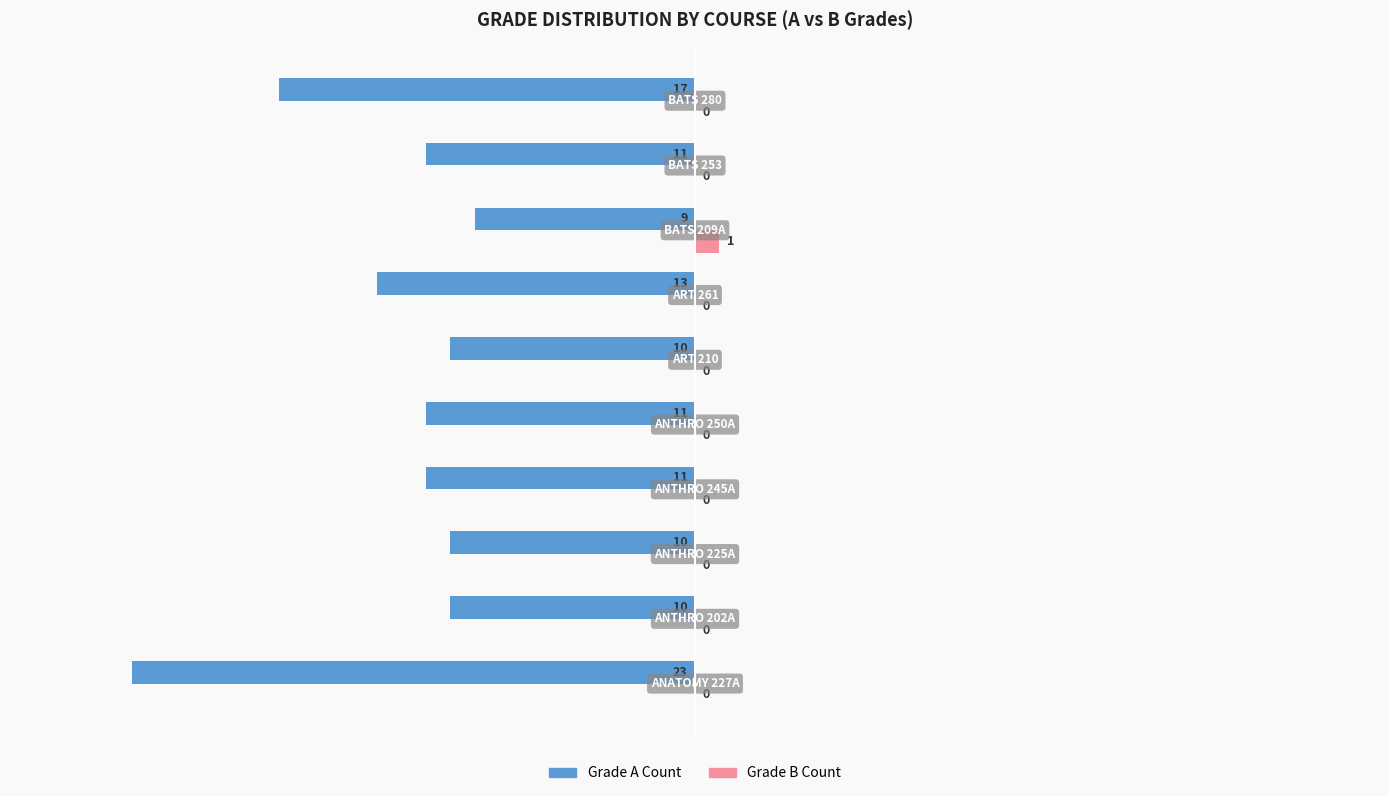

Count the number of data series in this chart.

2